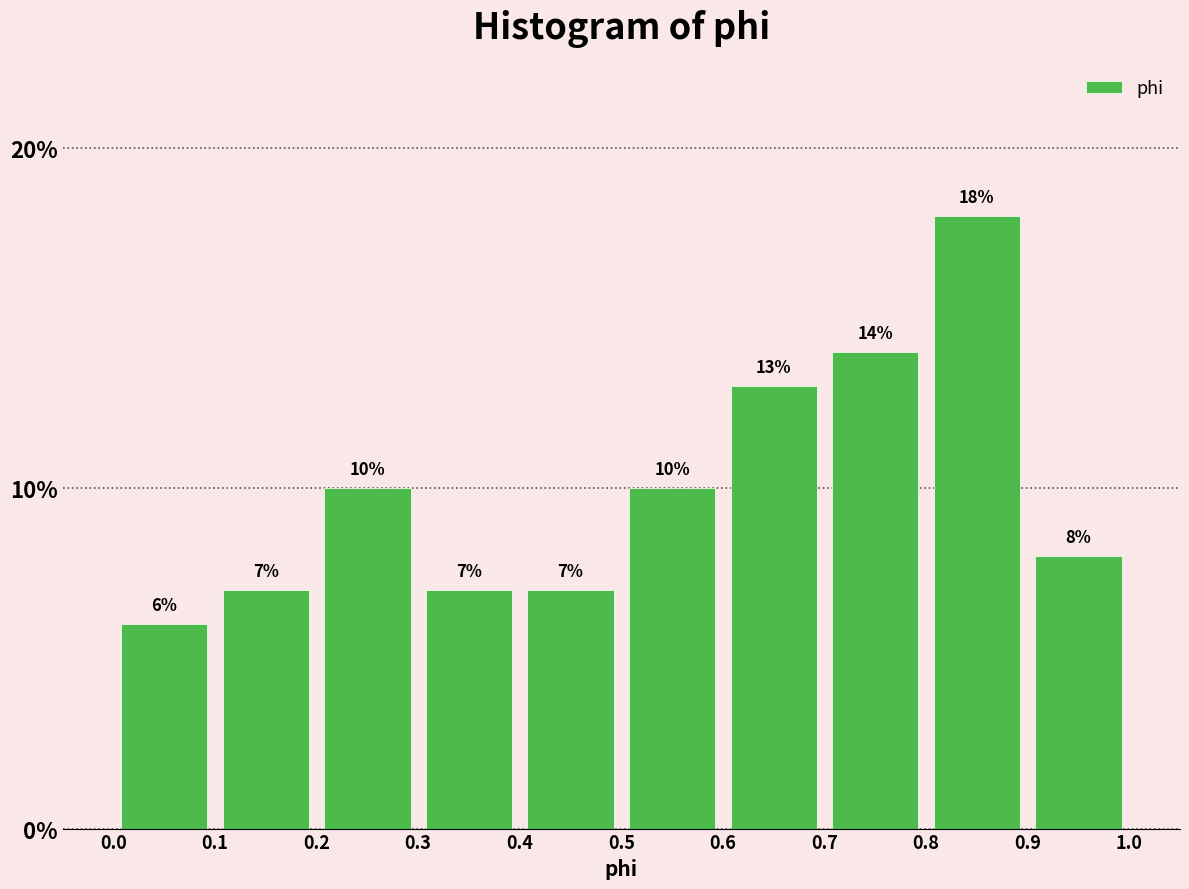

Reading left to right, list every bar in this chart as the range it spans on the x-axis followed by its height.

0.0 to 0.1: 6
0.1 to 0.2: 7
0.2 to 0.3: 10
0.3 to 0.4: 7
0.4 to 0.5: 7
0.5 to 0.6: 10
0.6 to 0.7: 13
0.7 to 0.8: 14
0.8 to 0.9: 18
0.9 to 1.0: 8